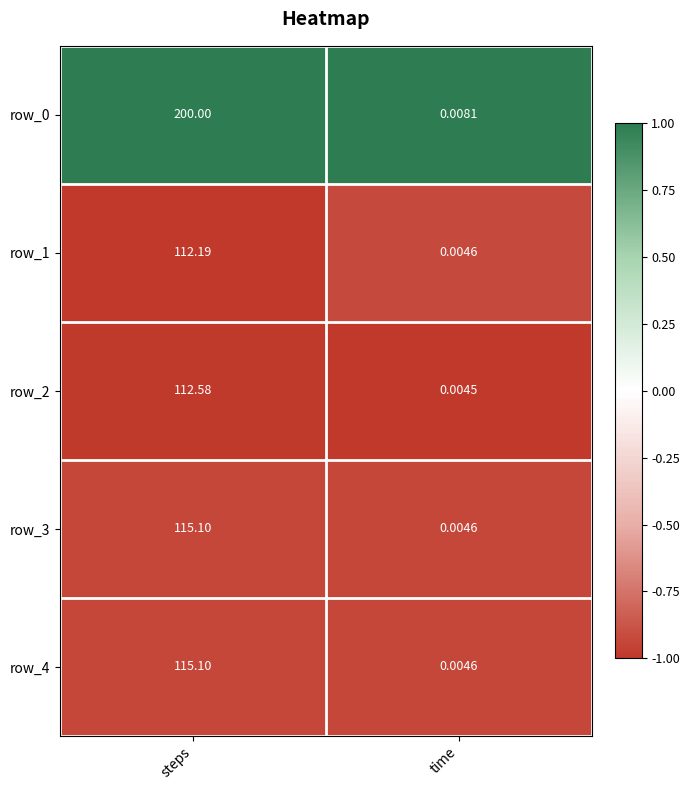

Read the row_4 value at steps.

115.1